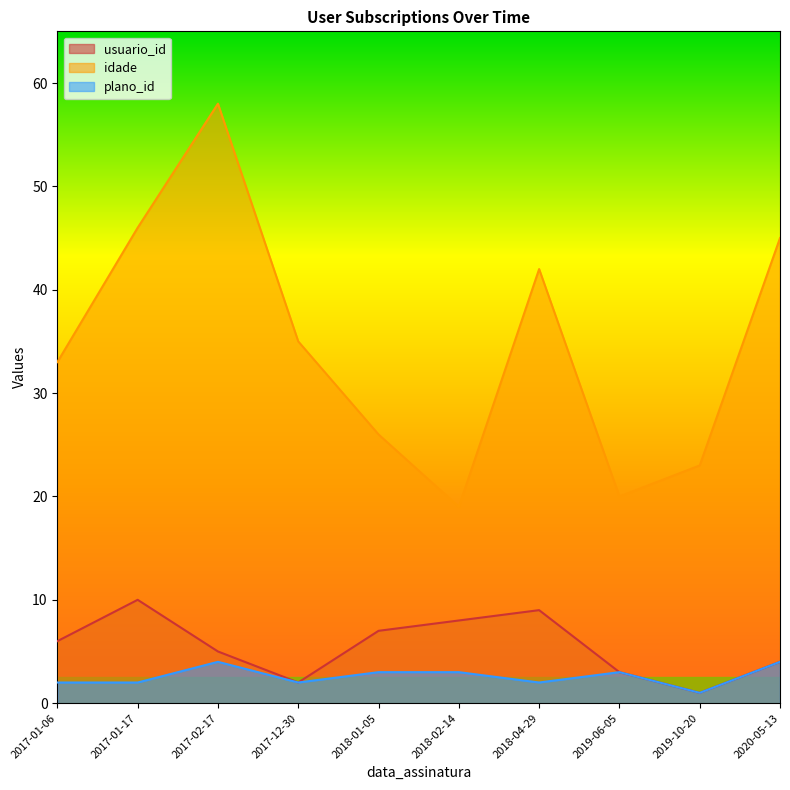

True or false: plano_id and idade intersect in this chart.

False